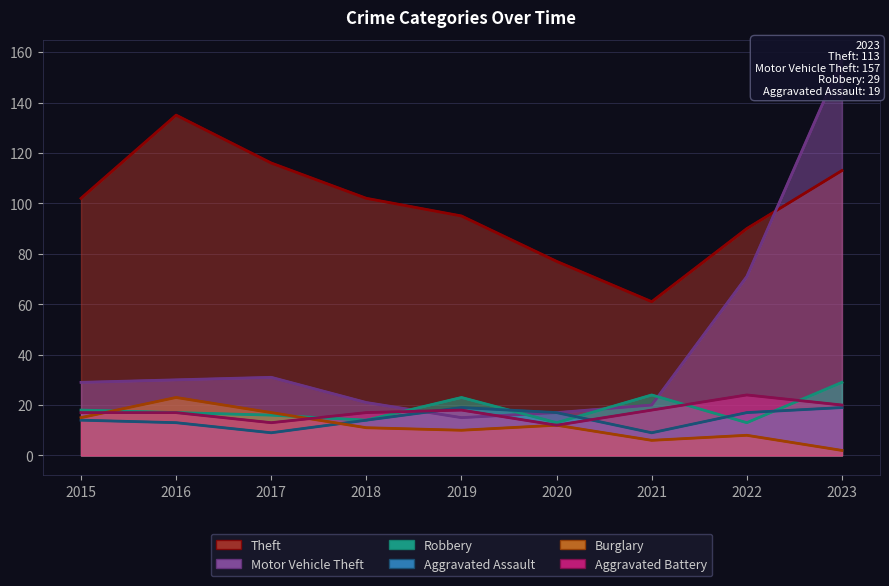

Which has a higher value, 2015 or 2018?

2015